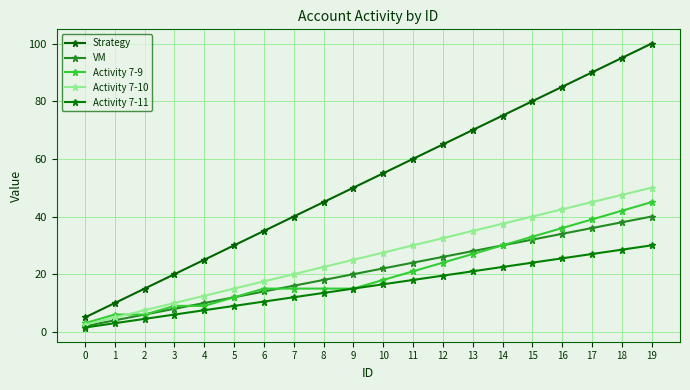

How many lines are shown in the chart?

5